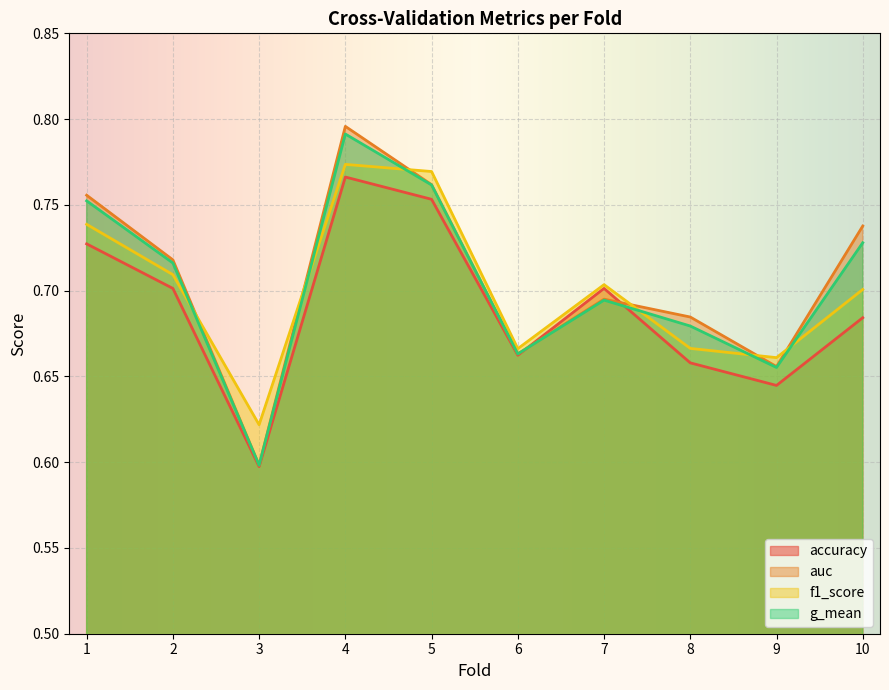

True or false: accuracy has a value of 0.6 at 9.

True